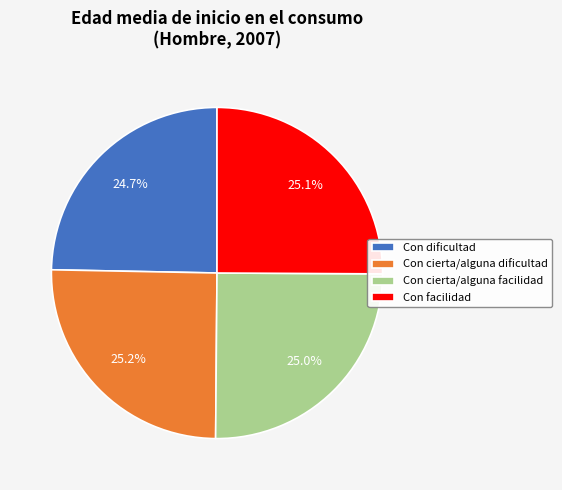

Is there a majority slice in this chart?

No